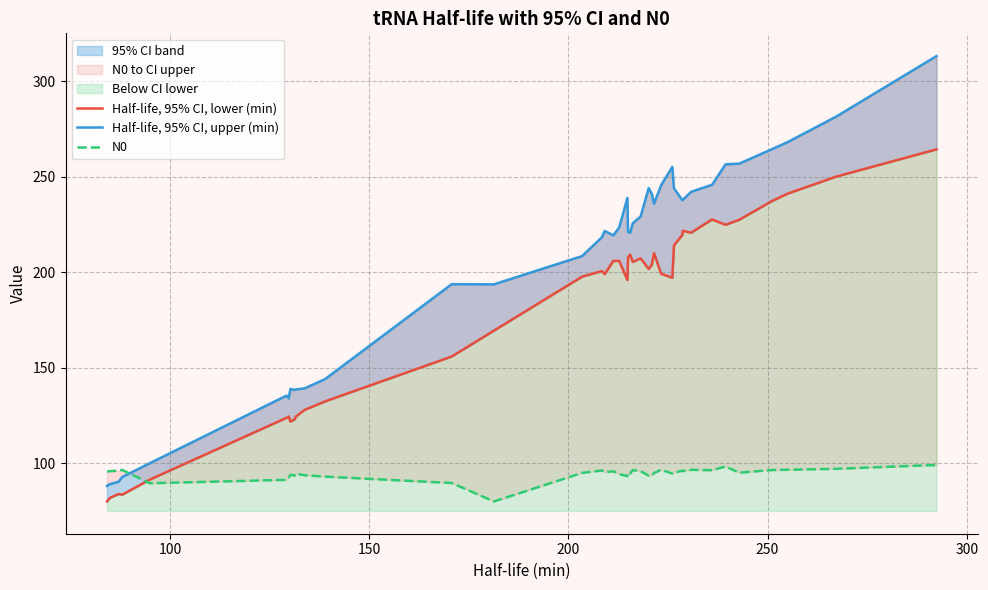

In Half-life, 95% CI, lower (min), how many points are lower than both neighbors (excluding endpoints)?

9